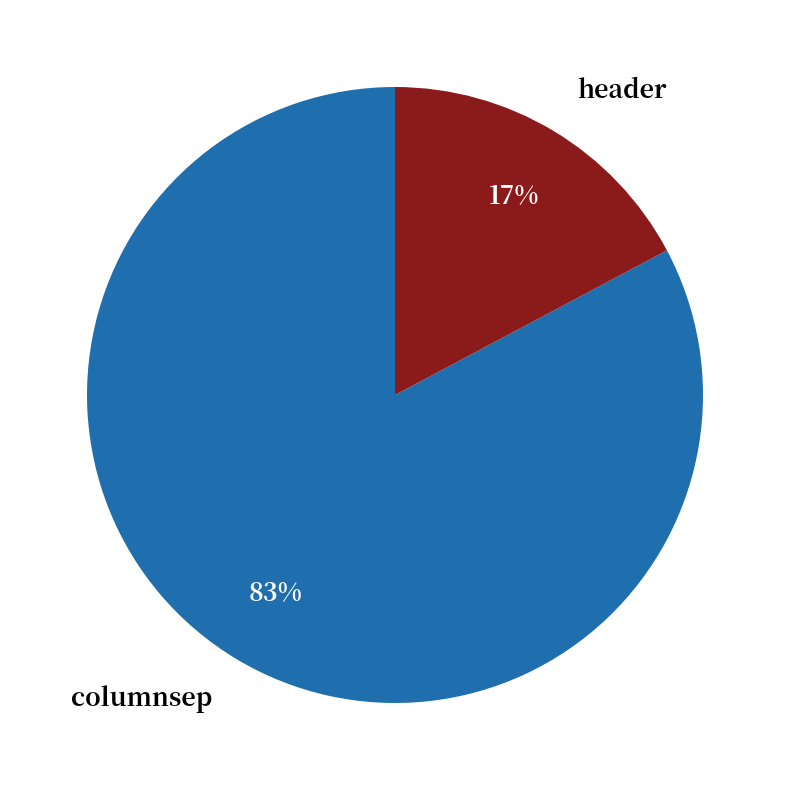

Combined, do header and columnsep account for over 50%?

Yes